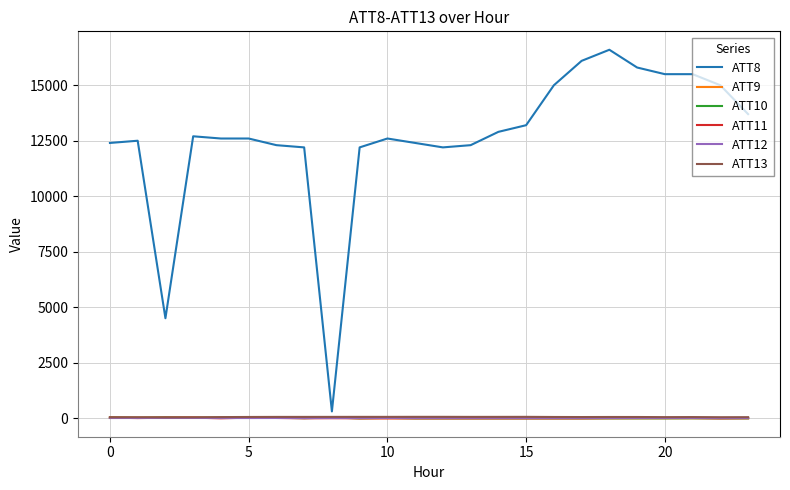

In ATT12, how many points are higher than both neighbors (excluding endpoints)?

5